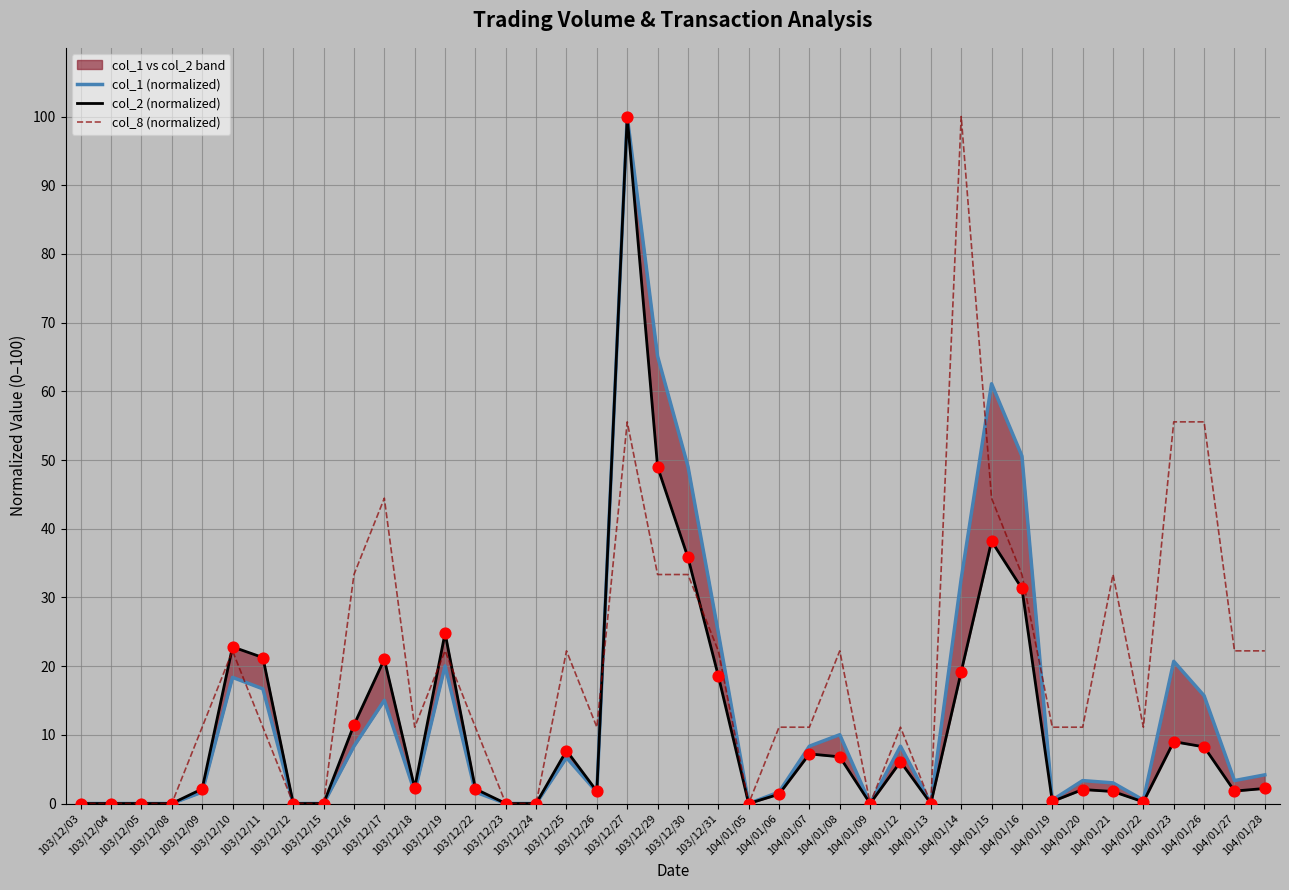

Which series contains the highest Y value?

col_1 (normalized)